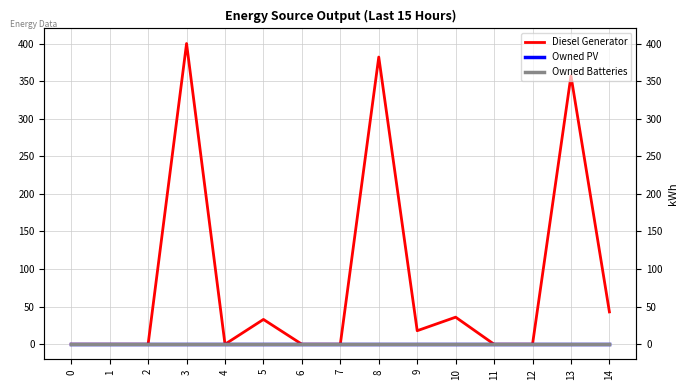

Which series changed the most between 9 and 10?

Diesel Generator